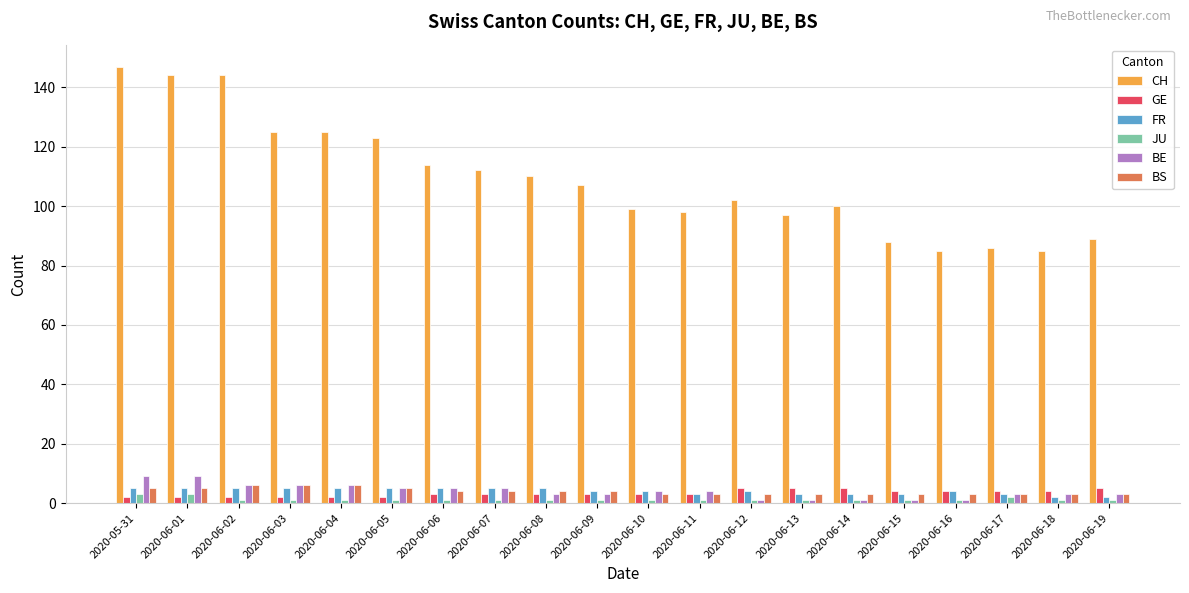

What is the total value across all series at 2020-06-06?

132